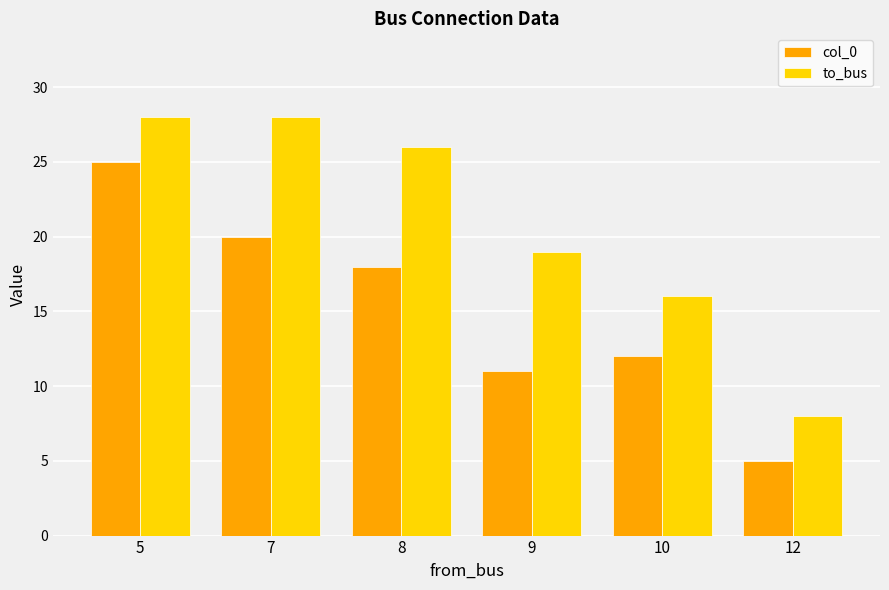

How many groups of bars are there?

6